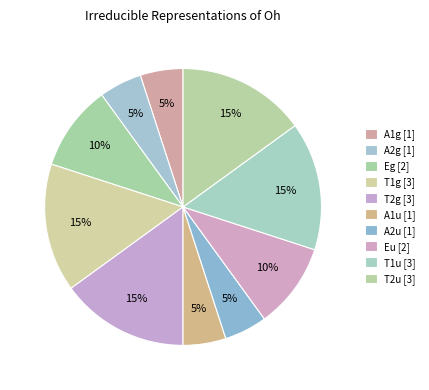

What percentage is the T2g slice, to the nearest percent?

15%